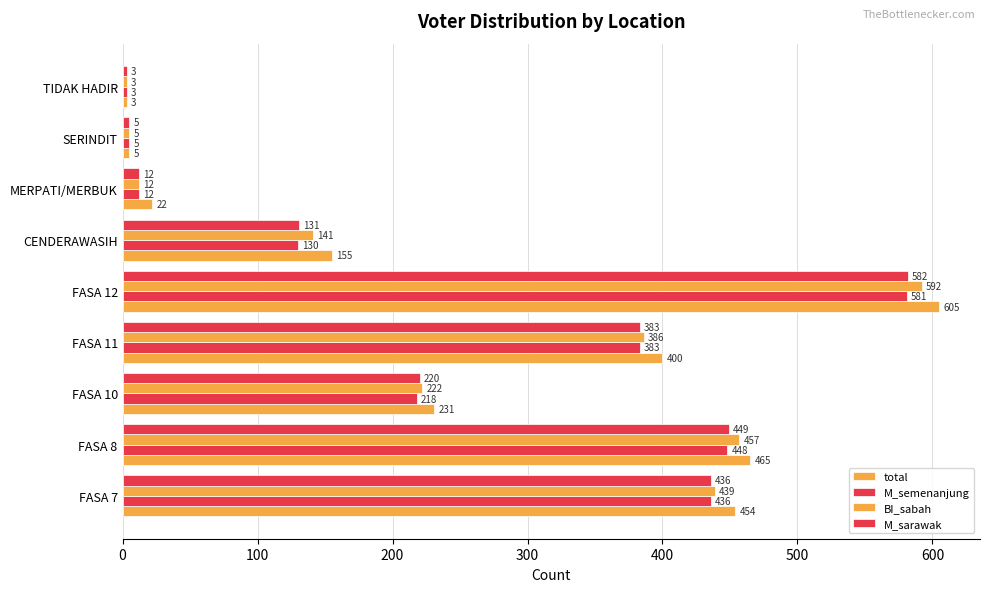

How many data points does each series have?

9